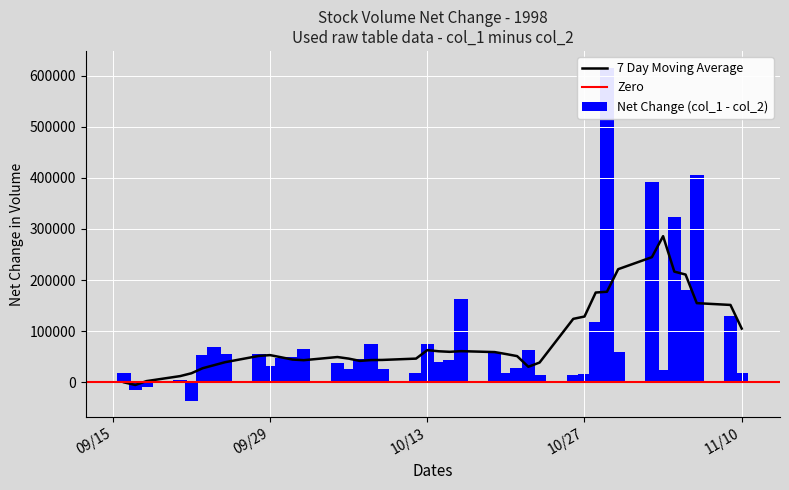

What is the highest value of the 7 Day Moving Average series?

285900.0